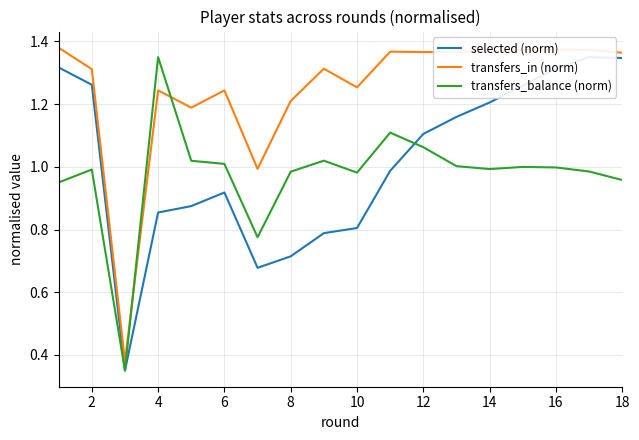

The transfers_balance (norm) series shows 2.2 at 4. True or false?

False